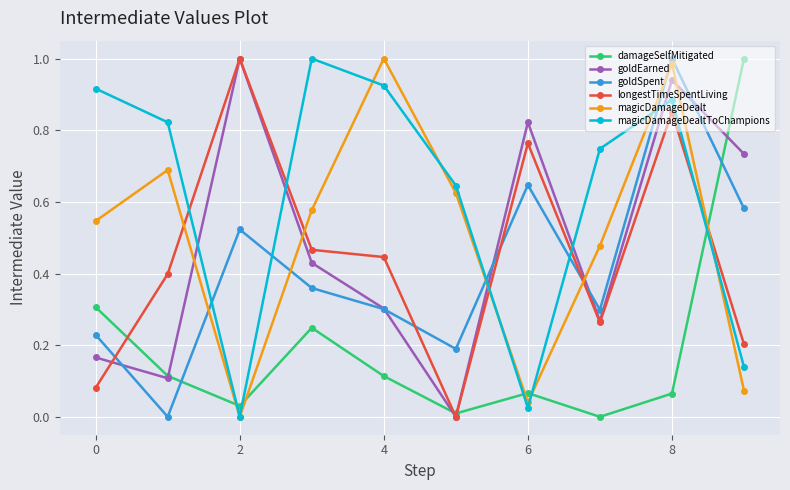

After their last crossing, which series has the higher values: goldSpent or damageSelfMitigated?

damageSelfMitigated